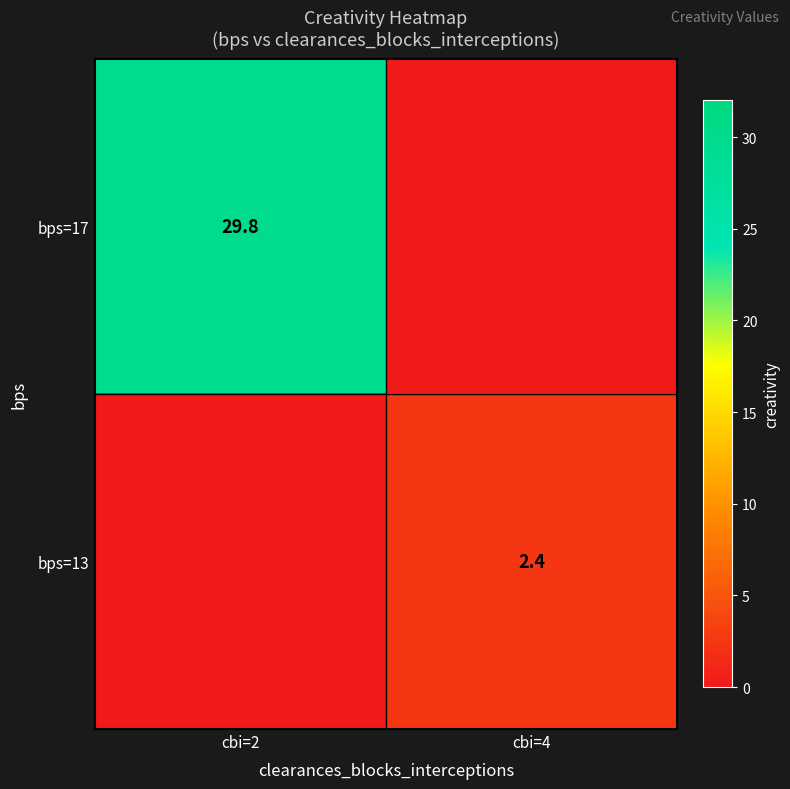

Which has a higher value, cbi=2 or cbi=4?

cbi=2